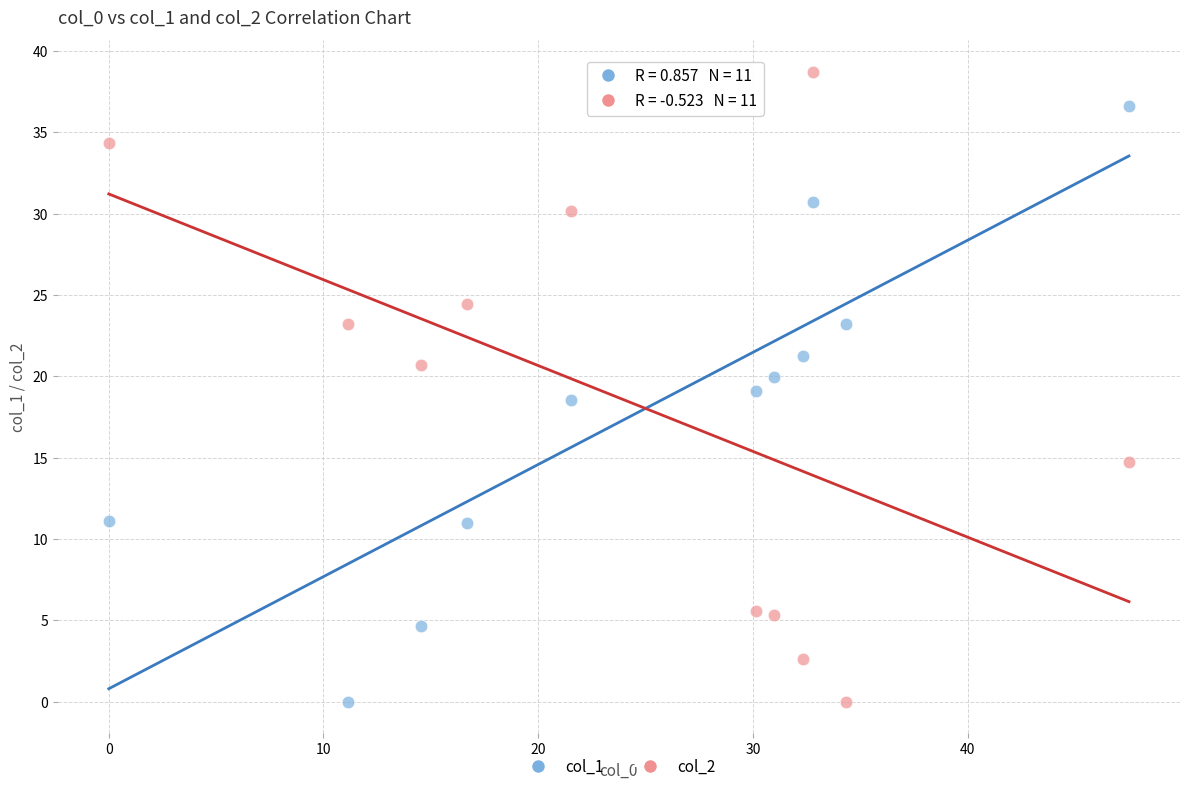

Across all data points, what is the range of X values (max minus min)?

47.5